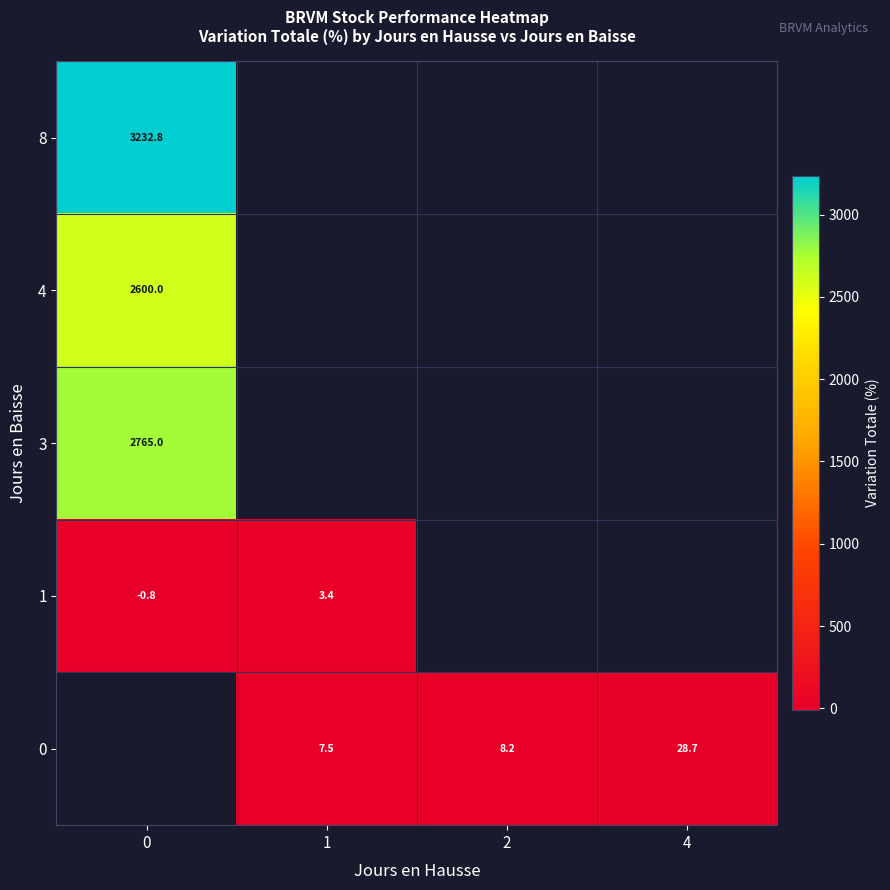

How many positive values does the row_0 series have?

1